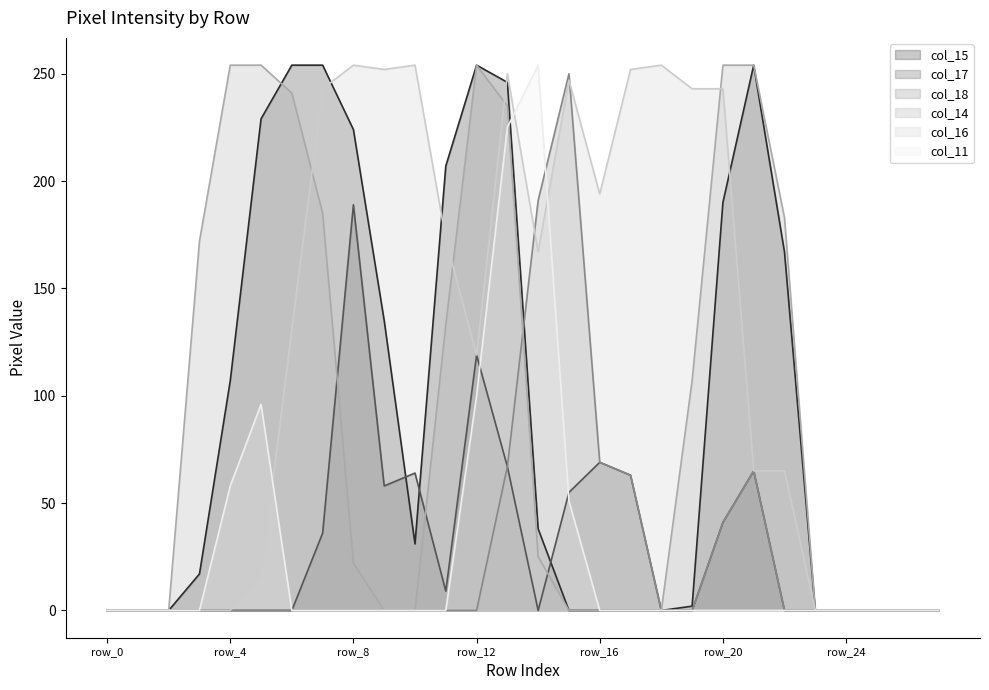

Where is col_18 nearest to the value 125?

row_16